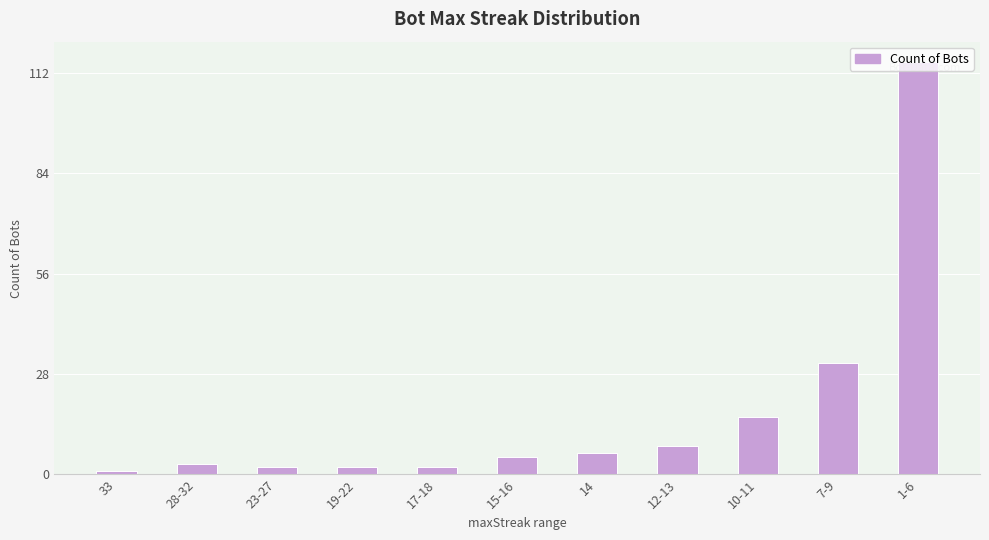

What is the ratio of the value at 7-9 to the value at 10-11?

1.9